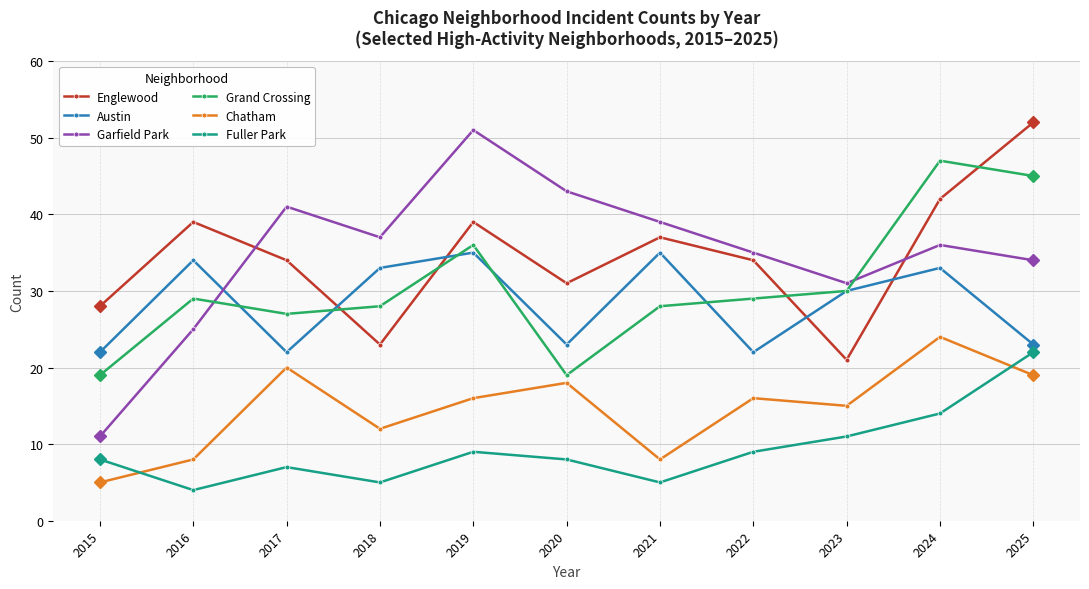

The Chatham series shows 12 at 2016. True or false?

False